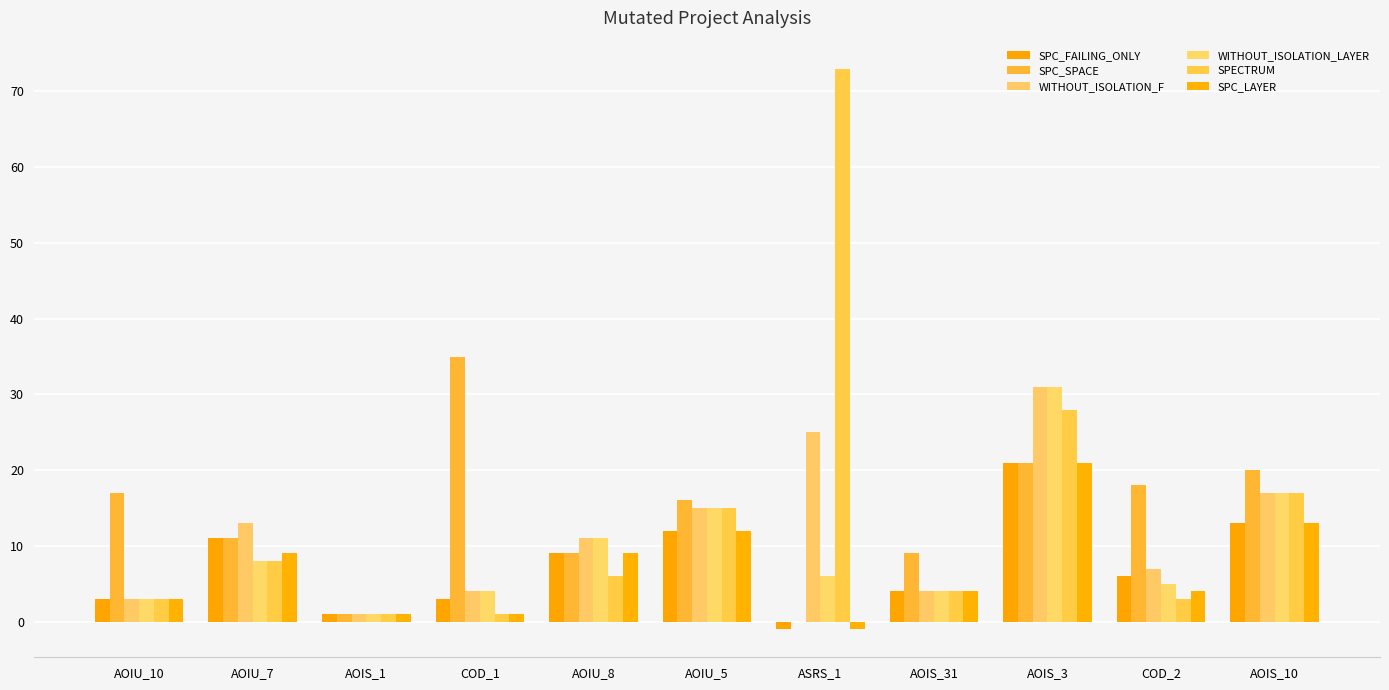

What is the label of the 9th bar from the left?

AOIS_3